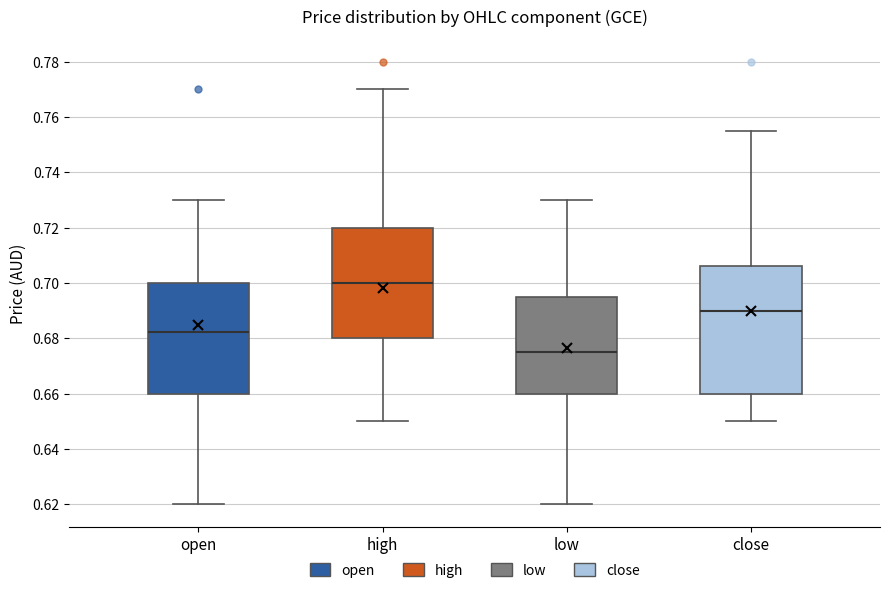

Which box has the lowest median line?

low